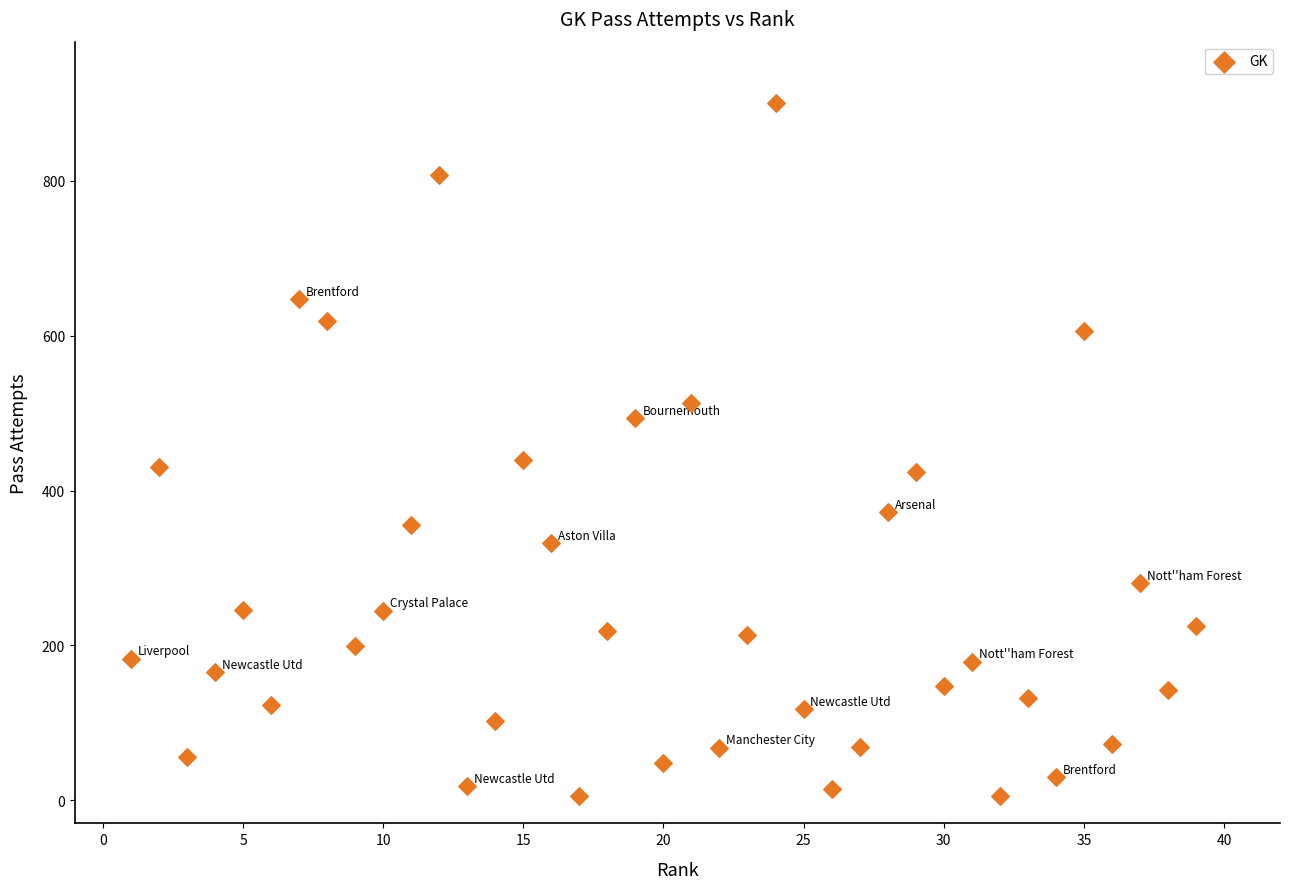

What is the range of X values (max minus min)?

38